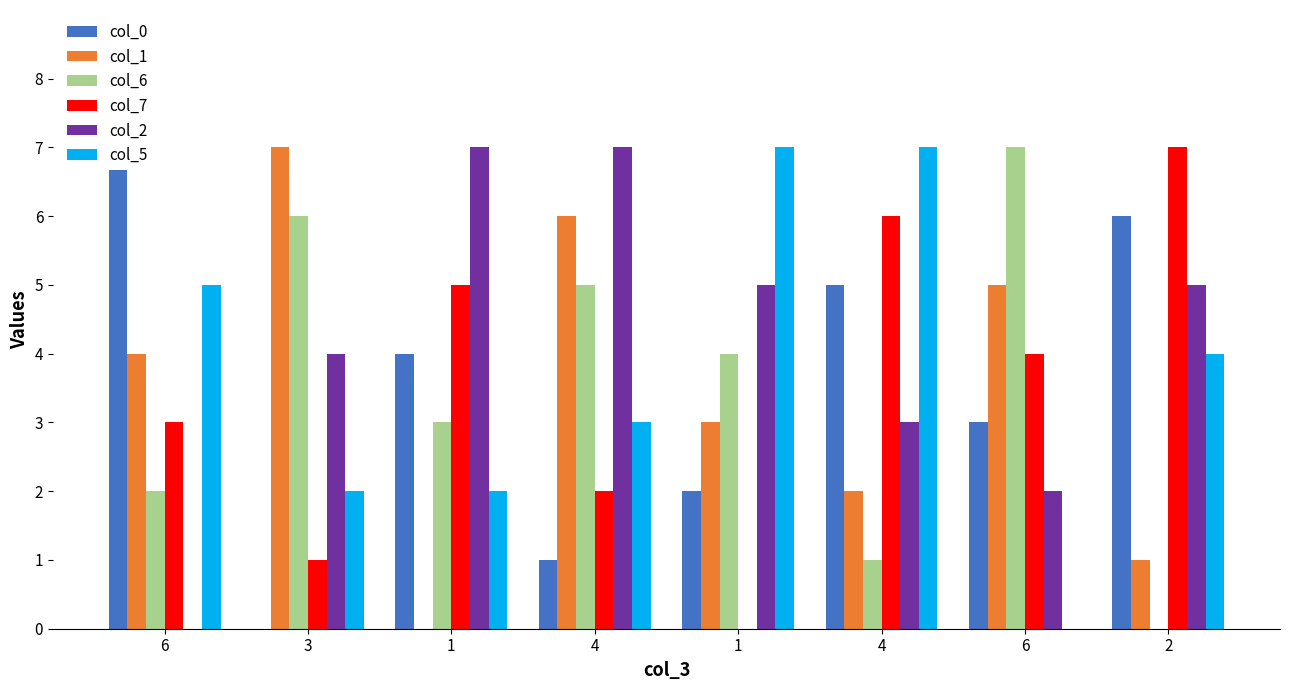

Count the col_6 values in the range 2 to 6.

5